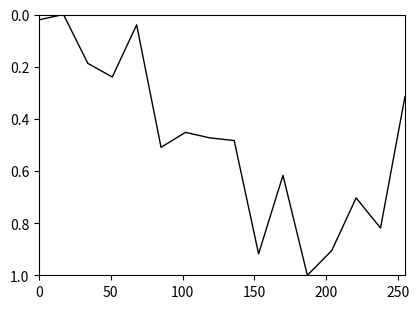

How many lines are shown in the chart?

1